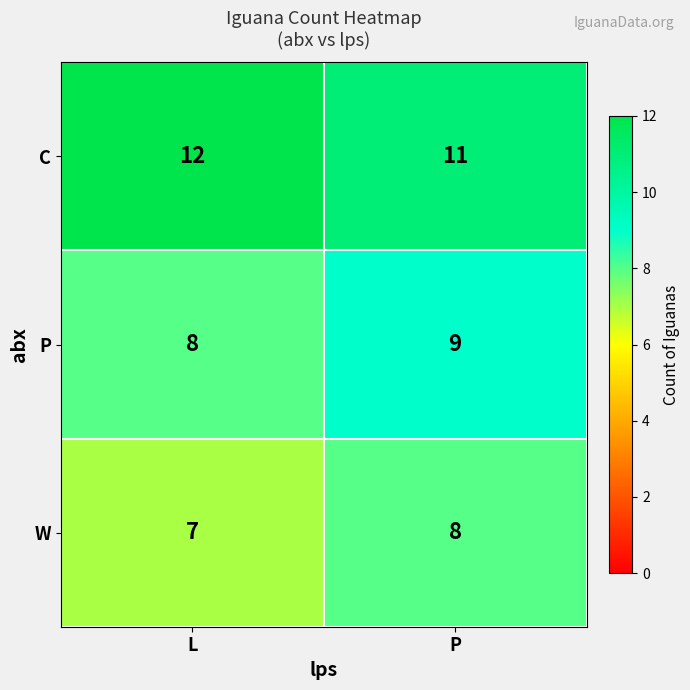

At how many categories does at least one series exceed 9?

2